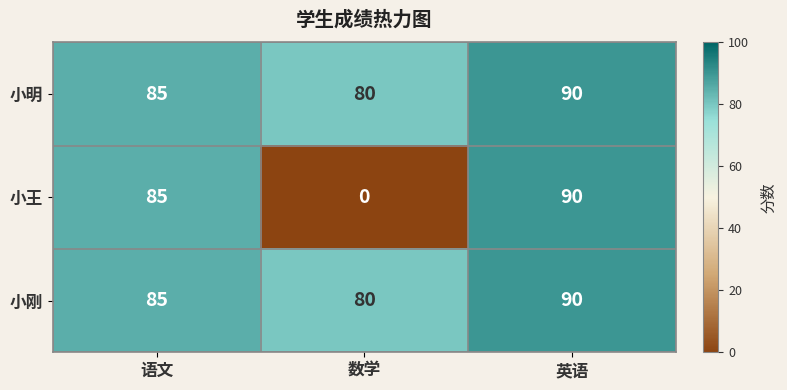

Reading left to right, extract all data points from this chart.

小明: 语文=85	数学=80	英语=90
小王: 语文=85	数学=0	英语=90
小刚: 语文=85	数学=80	英语=90